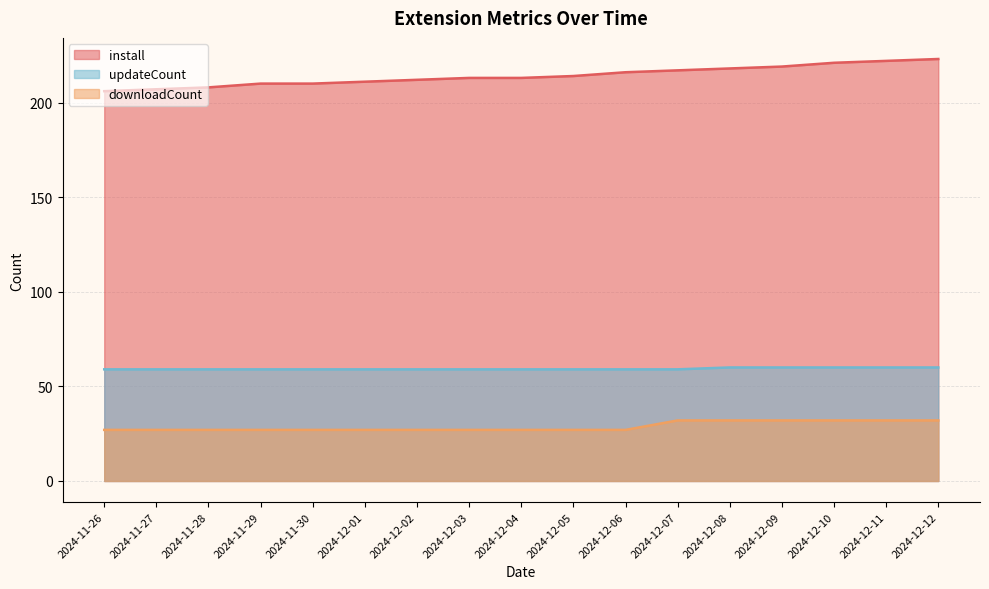

List the series in order of their overall mean, lowest first.

downloadCount, updateCount, install